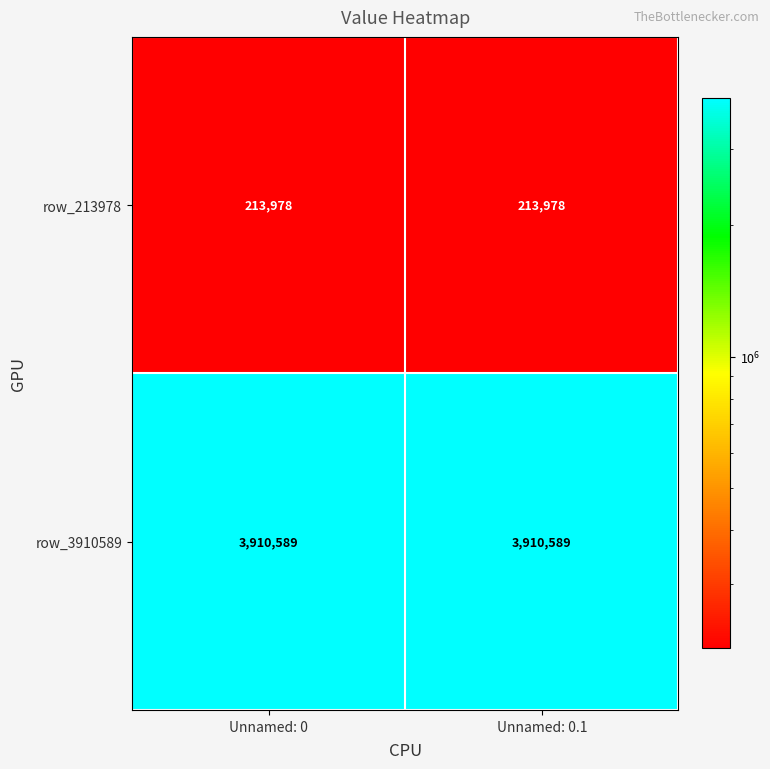

Read the row_3910589 value at Unnamed: 0.1.

3910589